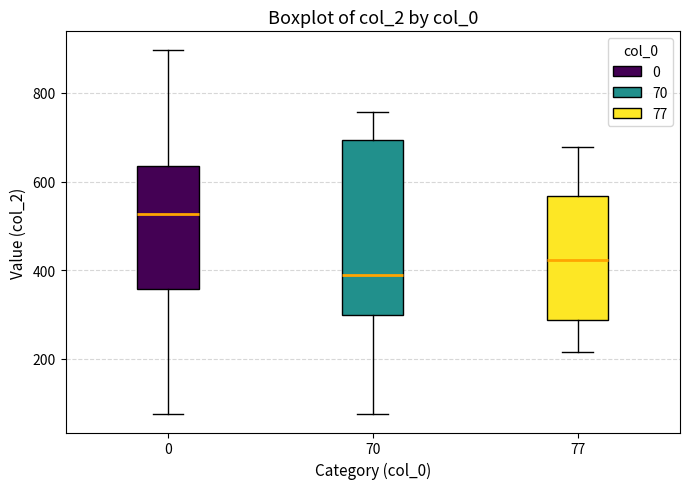

Which box is the tallest, from its lower edge to its upper edge?

70